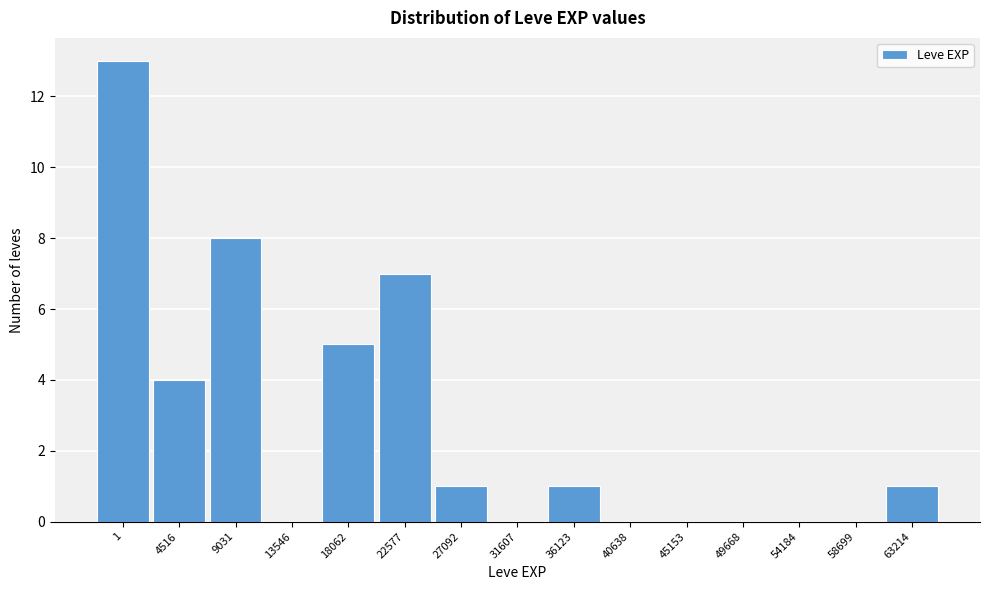

Reading left to right, list all the values displayed in this chart.

1=13	4516=4	9031=8	13546=0	18062=5	22577=7	27092=1	31607=0	36123=1	40638=0	45153=0	49668=0	54184=0	58699=0	63214=1